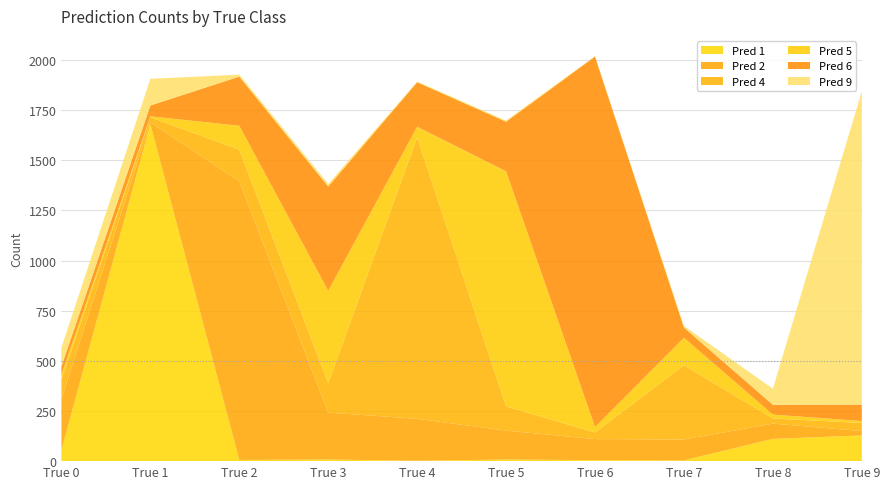

Reading right to left, transcribe all the data shown in this chart.

Pred 1: 128	111	4	5	8	2	8	6	1680	55
Pred 2: 22	76	104	105	144	209	234	1389	9	254
Pred 4: 40	26	370	33	121	1403	146	158	25	96
Pred 5: 10	19	137	27	1172	53	461	119	5	26
Pred 6: 82	49	51	1847	247	222	520	245	54	41
Pred 9: 1562	80	8	2	6	3	13	10	133	94